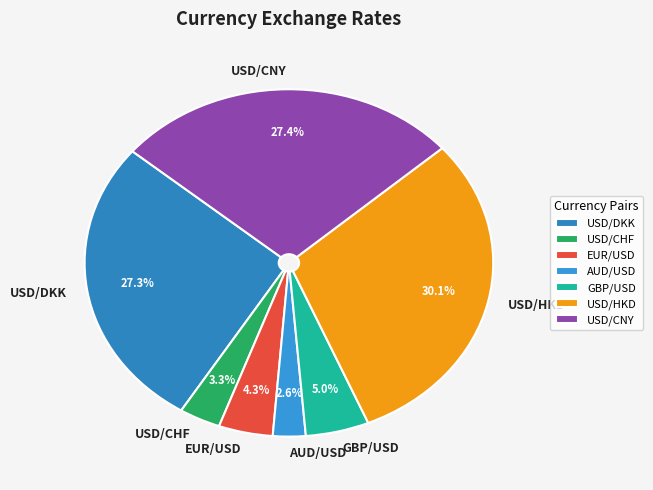

True or false: AUD/USD accounts for 12% of the total.

False